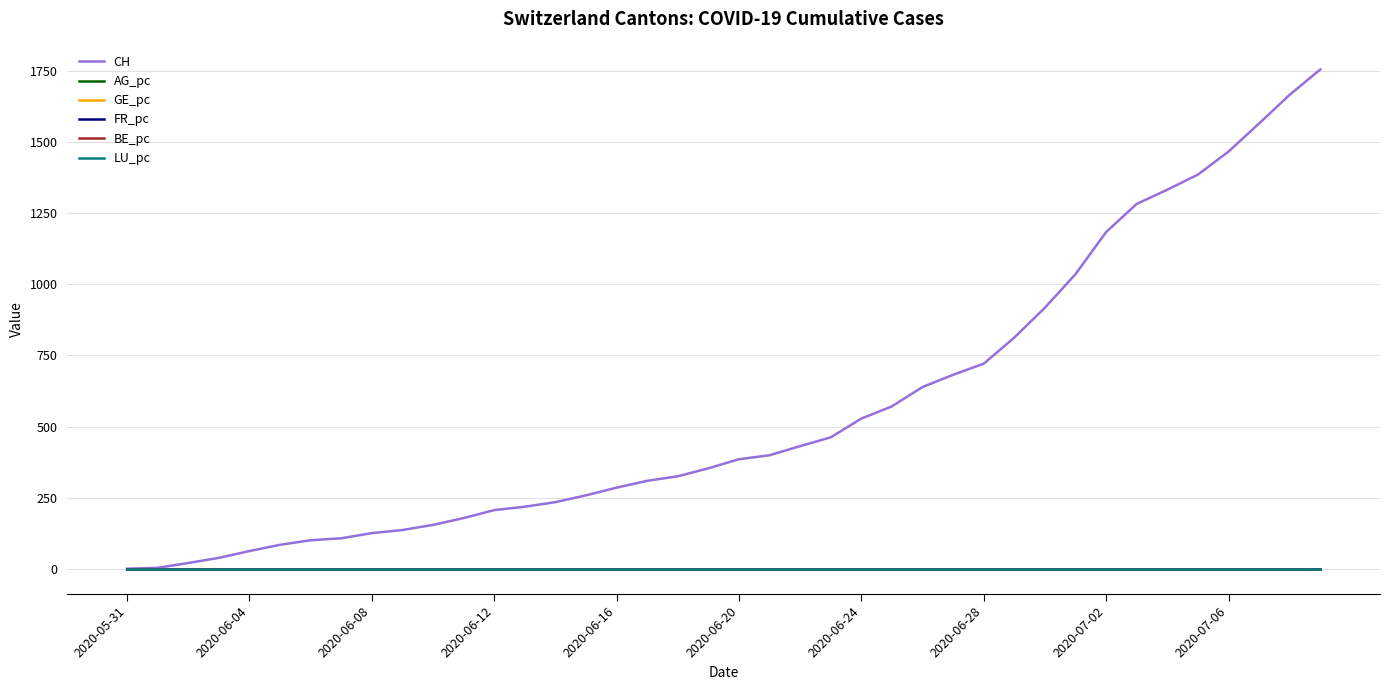

Which series has the largest range (max minus min)?

CH